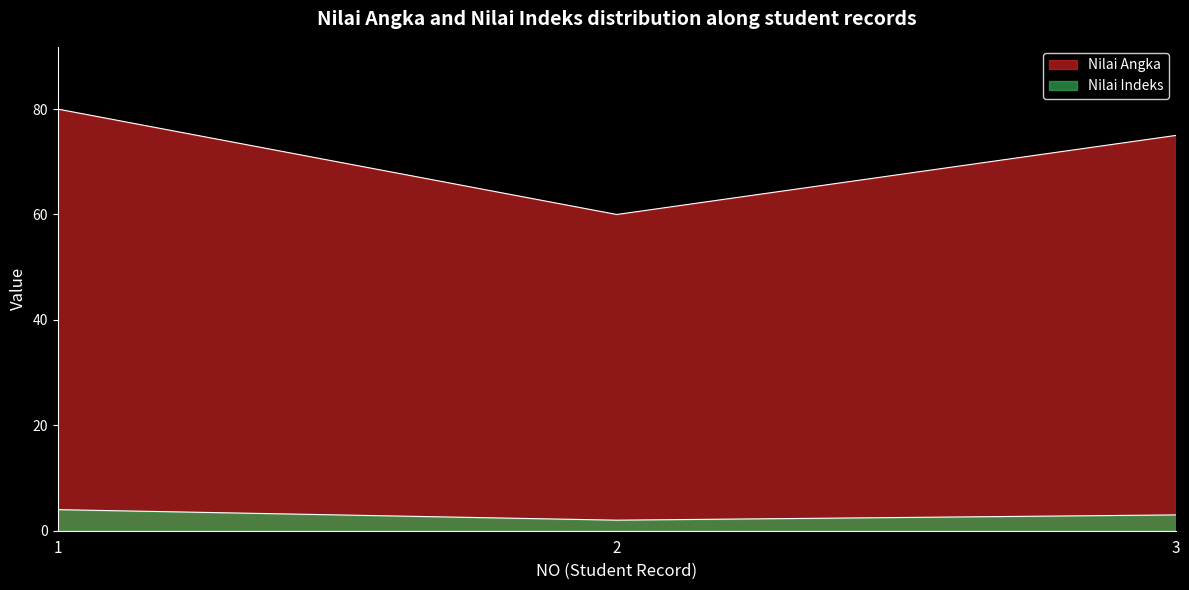

How many series are shown in this chart?

2